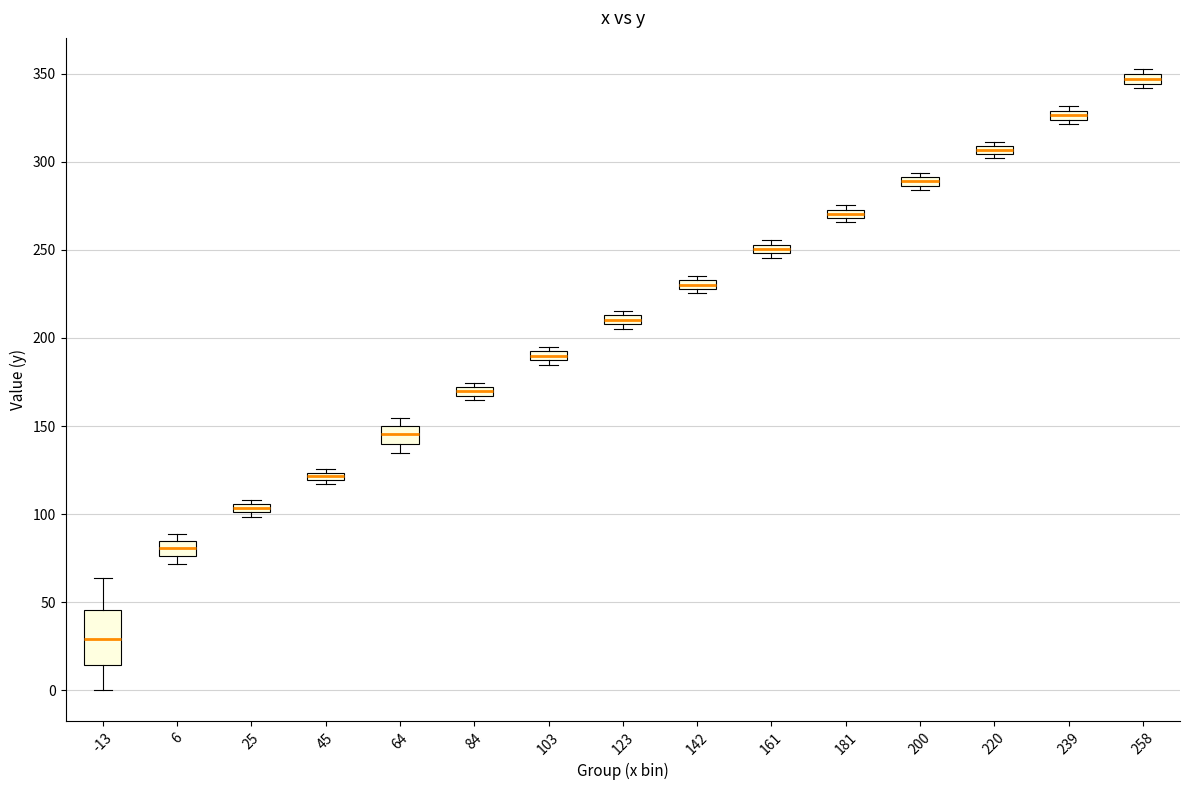

Where is the upper edge of the box at x = 220 on the y-axis? The values are not printed on the chart, so give them approximately, as read against the axis.

310